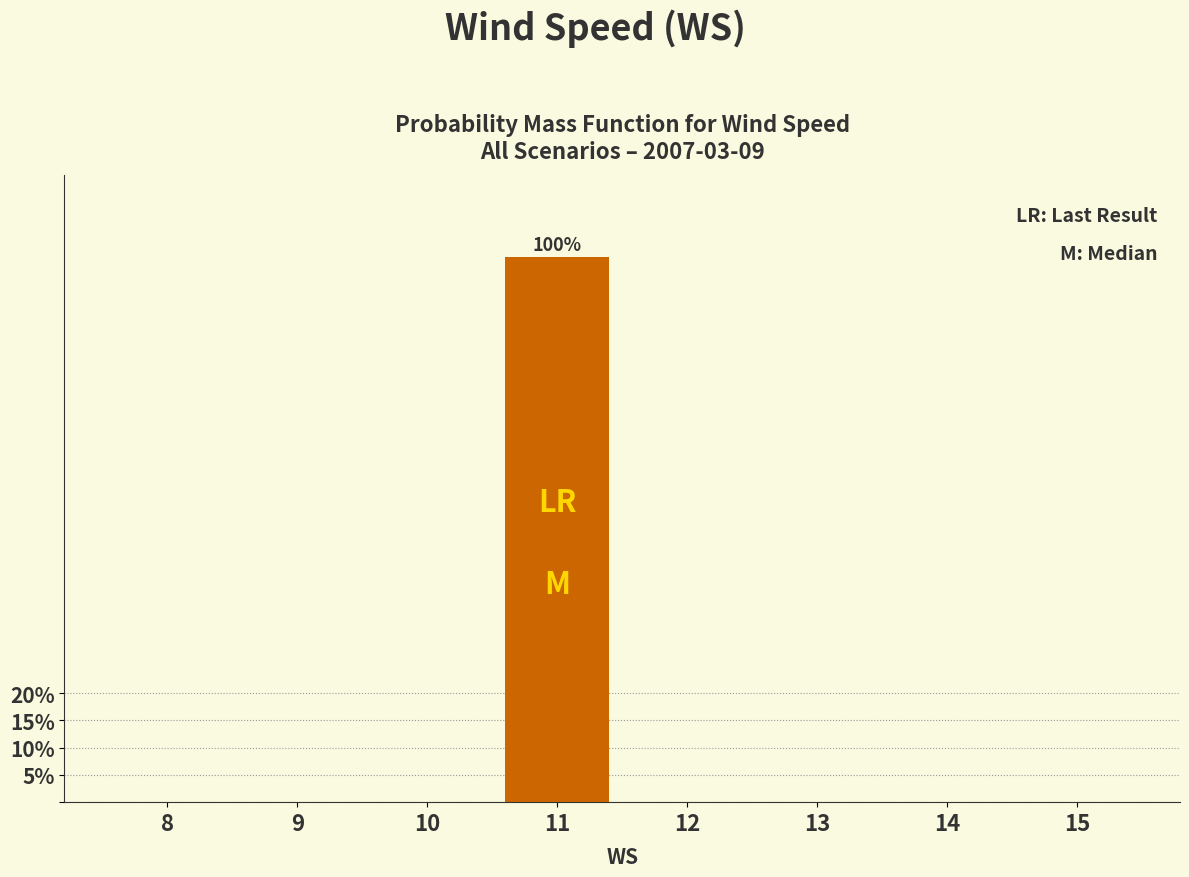

Reading left to right, transcribe all the data shown in this chart.

8=0	9=0	10=0	11=100	12=0	13=0	14=0	15=0